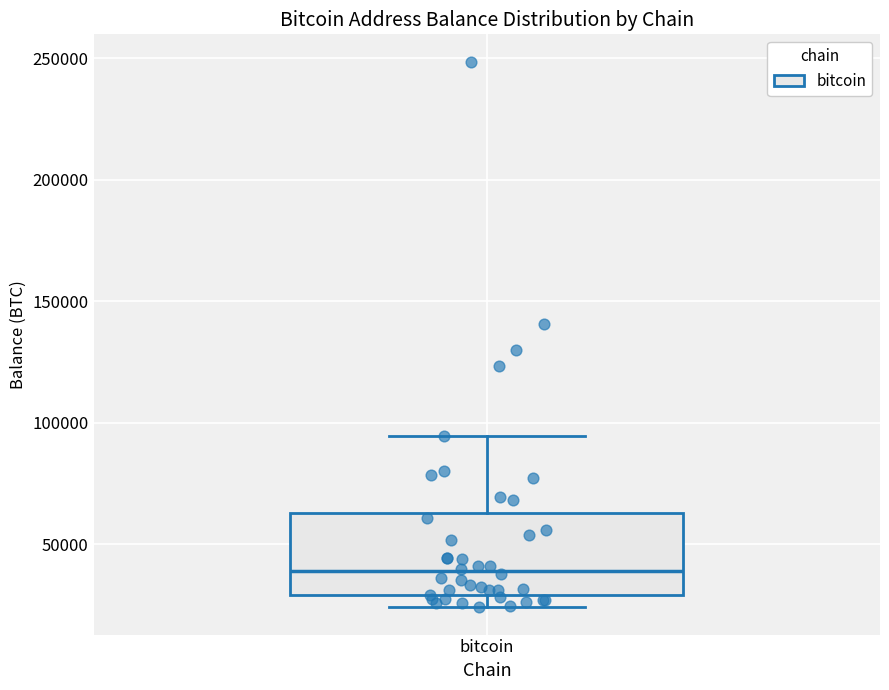

Transcribe this box plot: give where the median line is, the range the box spans, and where the two whiskers end, as read against the y-axis. The values are not printed on the chart, so give them approximately, as read against the axis.

median 40000, box 30000 to 65000, whiskers 25000 to 95000